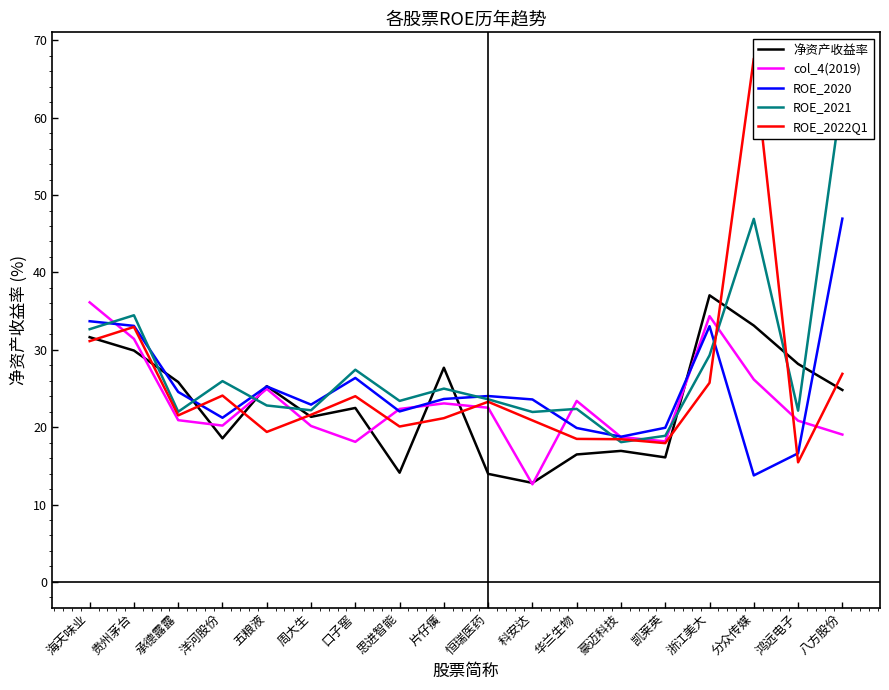

The ROE_2022Q1 series shows 67.7 at 分众传媒. True or false?

True